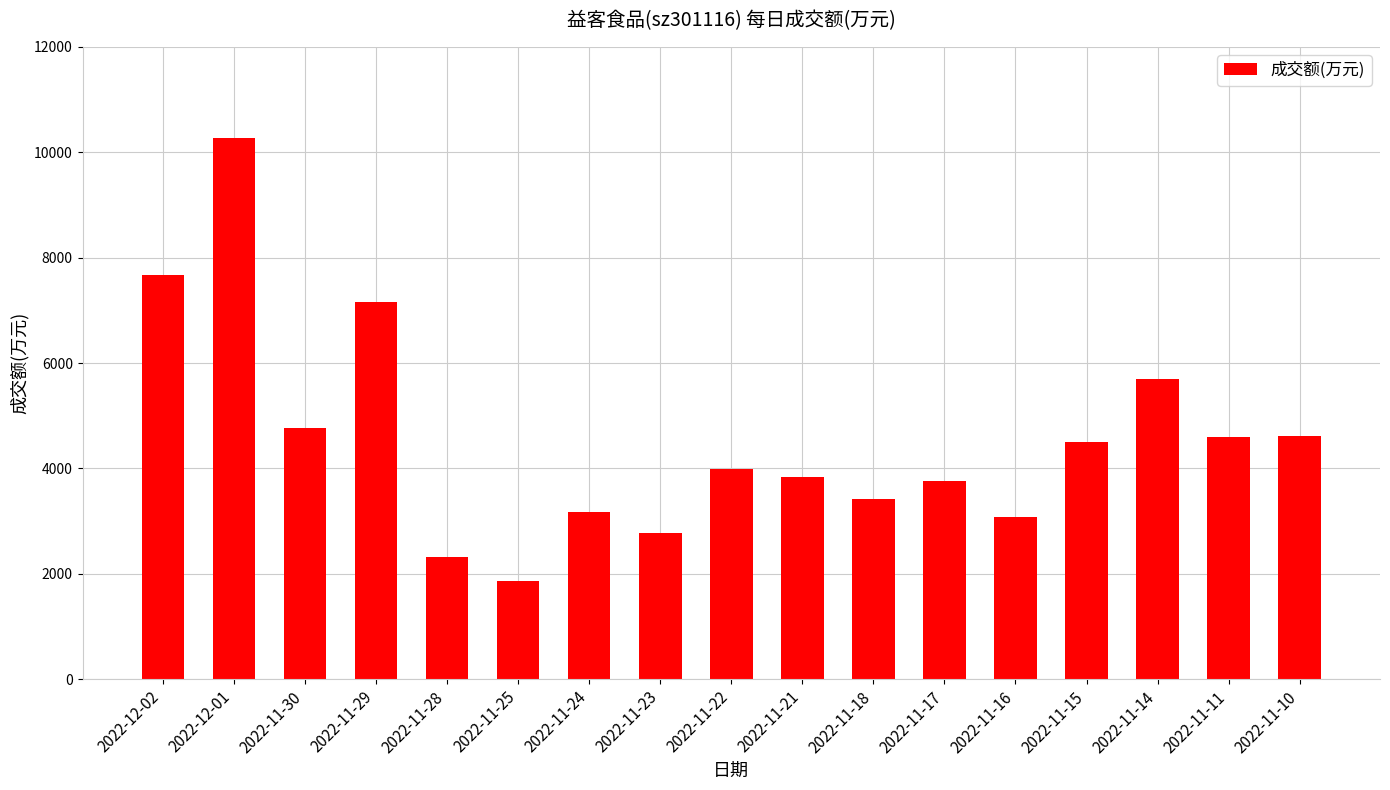

True or false: the data shows 3767 at 2022-11-17.

True